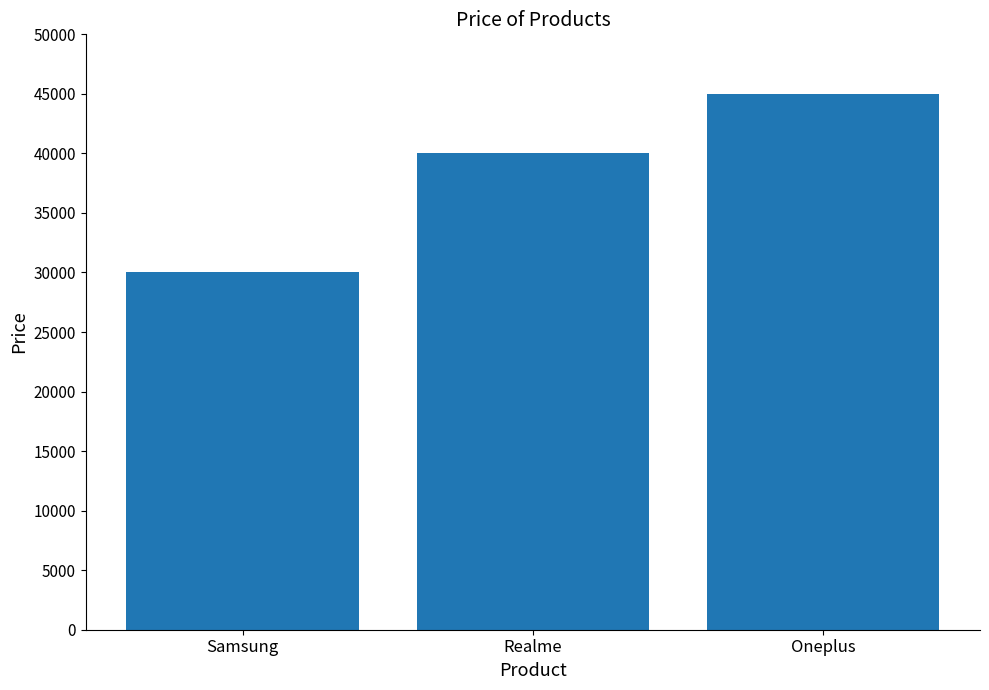

What is the label of the 1st bar from the right?

Oneplus